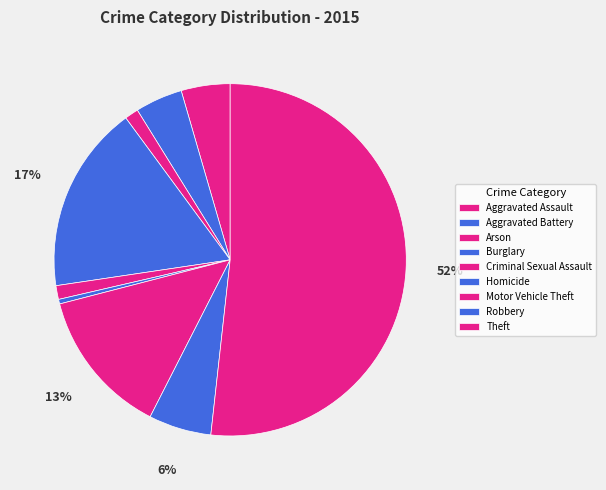

To the nearest percent, what percentage of the pie is Burglary?

17%